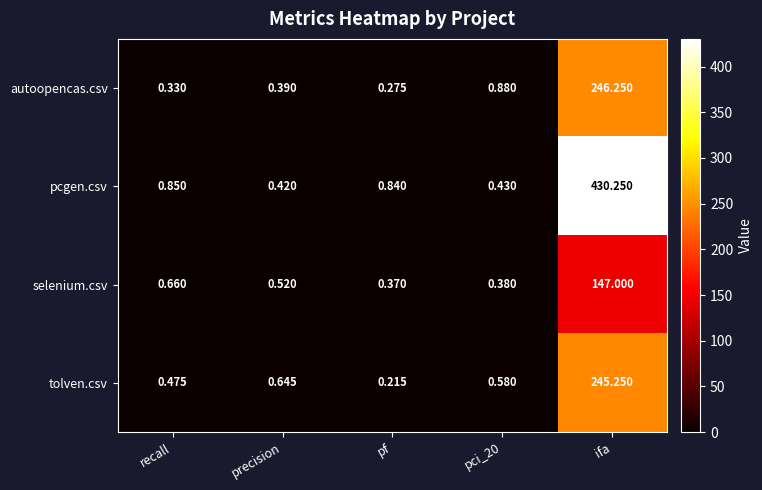

Which category has the lowest value across all series?

pf